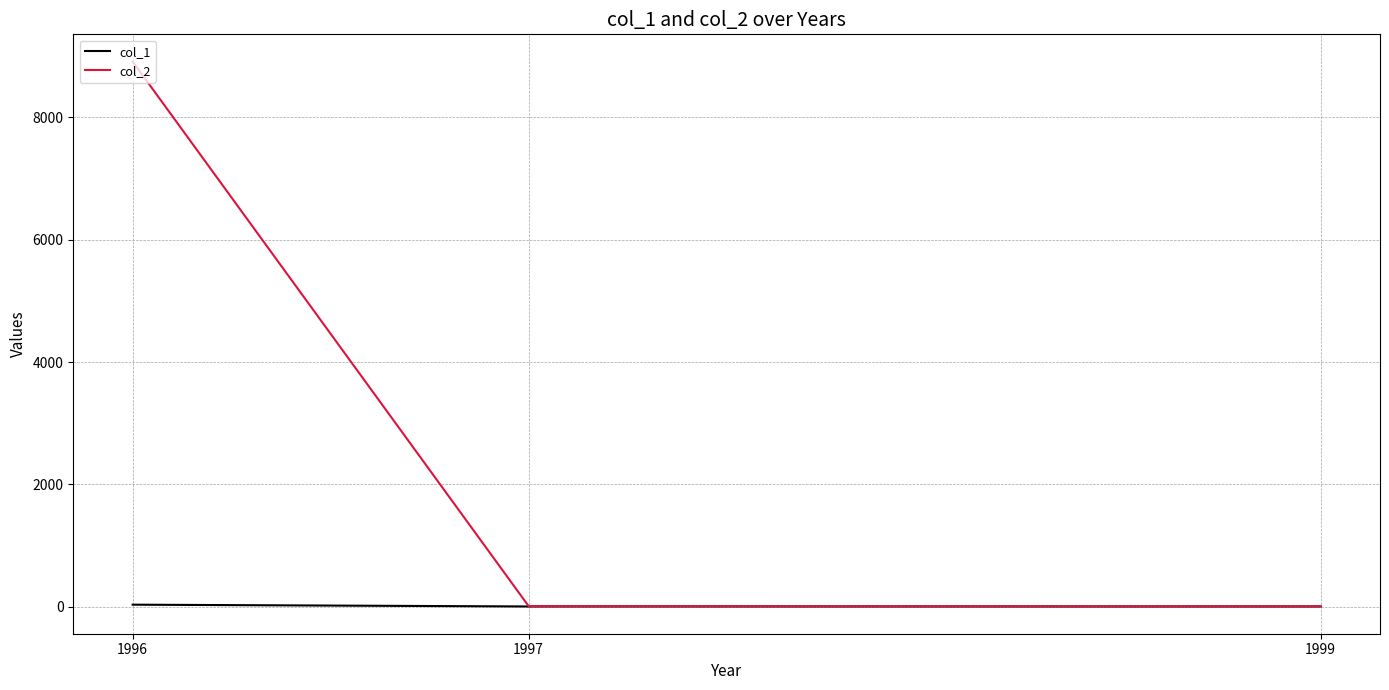

At how many categories does at least one series exceed 3153?

1